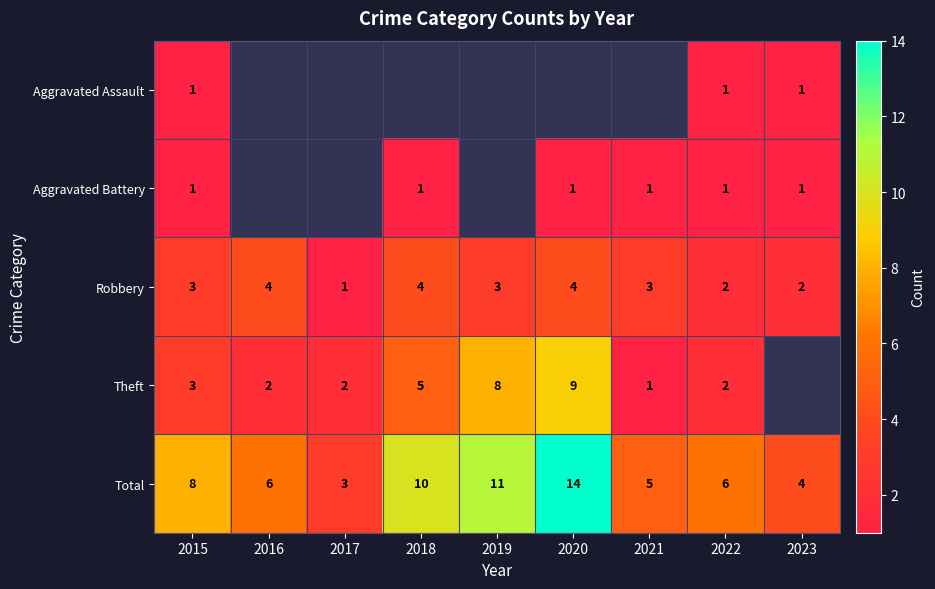

What is the difference between the highest and lowest values at 2015?

7